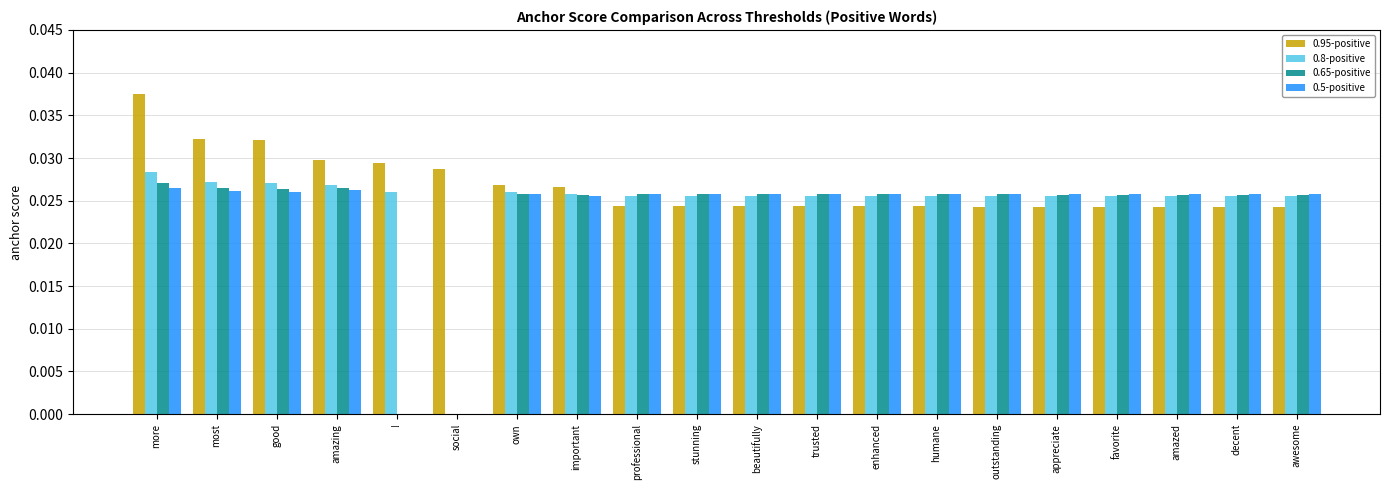

At which category is the sum across all series the highest?

more